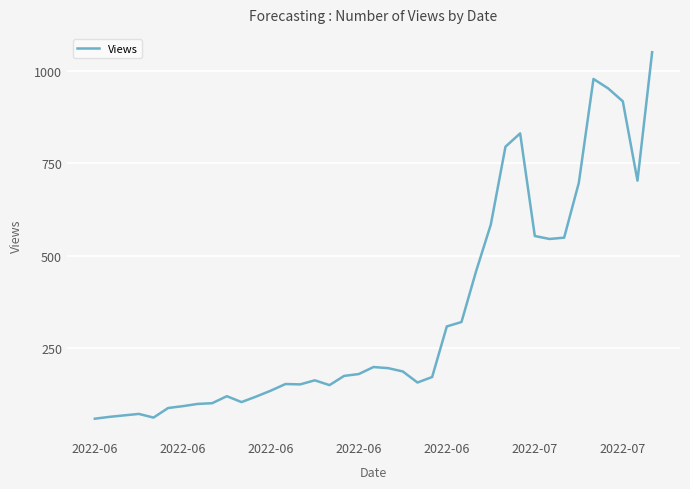

What is the difference between the maximum and minimum values?

993.0